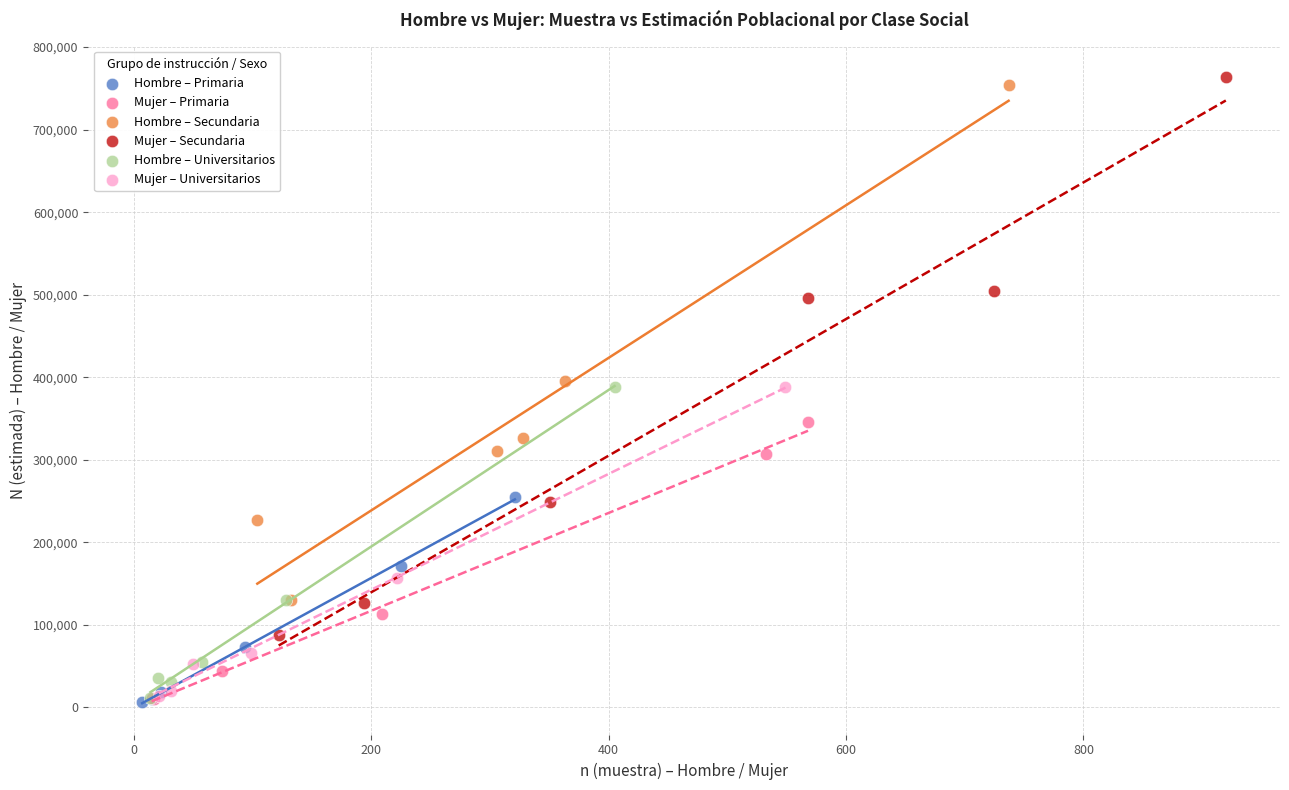

Which series has the largest Y range (max minus min)?

Mujer – Secundaria